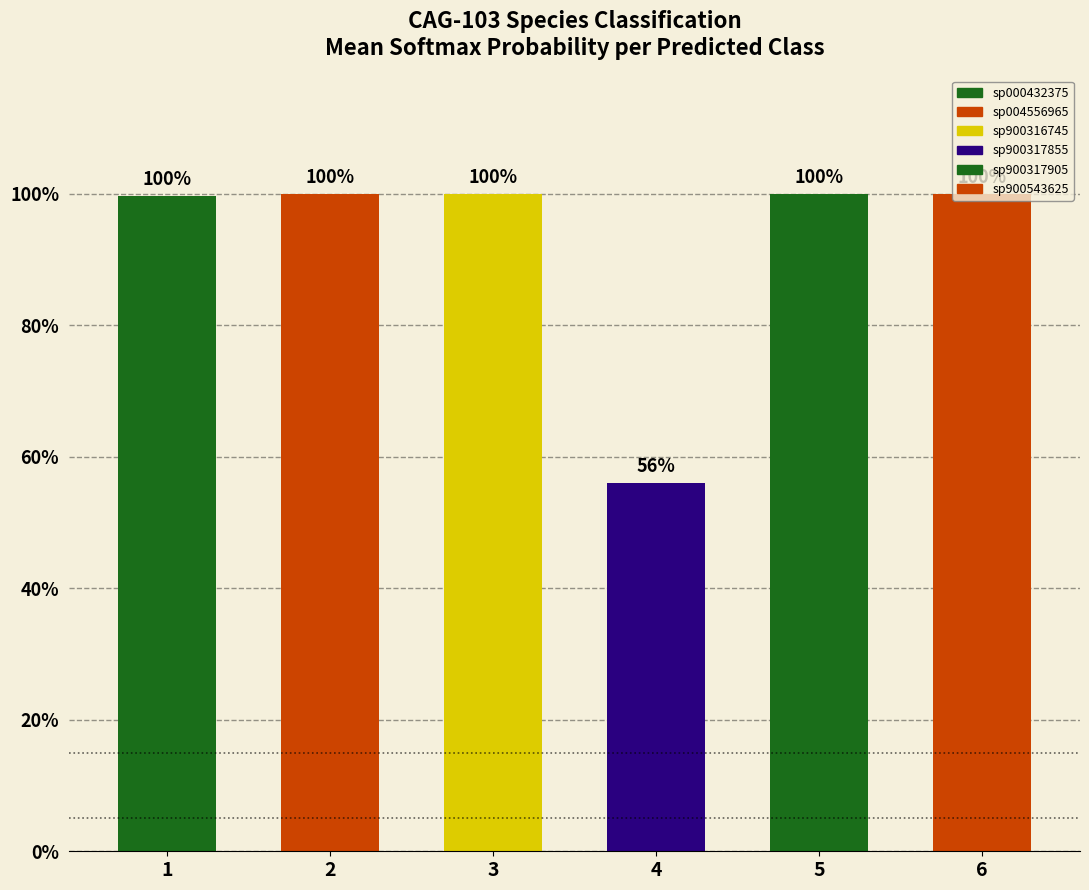

What is the difference between the maximum and minimum values?

0.4